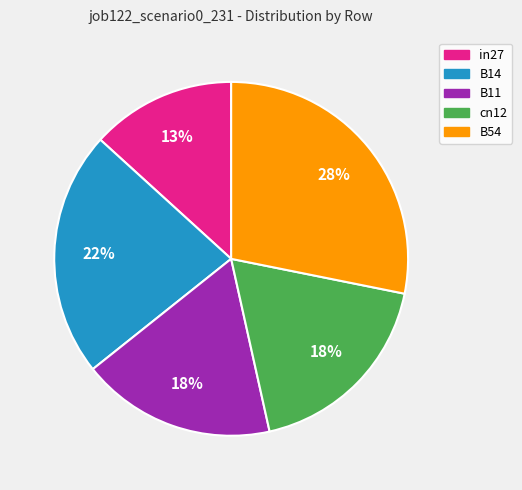

To the nearest percent, what portion does in27 represent?

13%